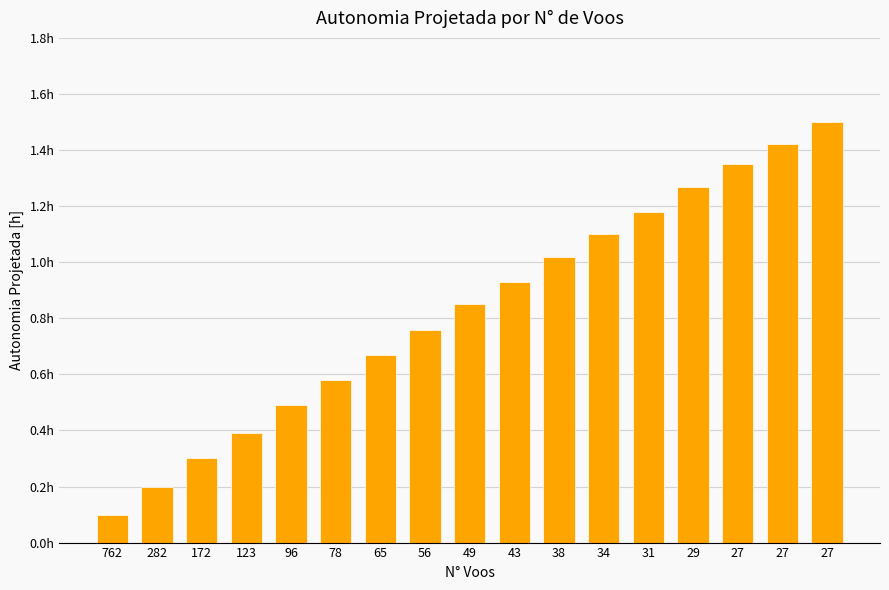

What is the change in value from 762 to 43?

+0.8